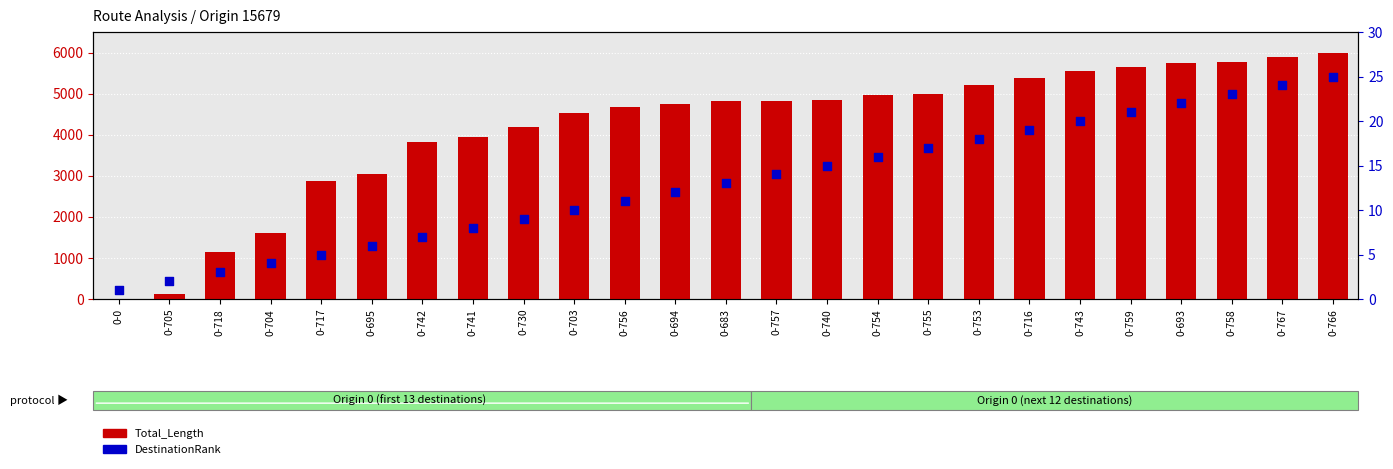

Which series has the largest total across all categories?

Total_Length